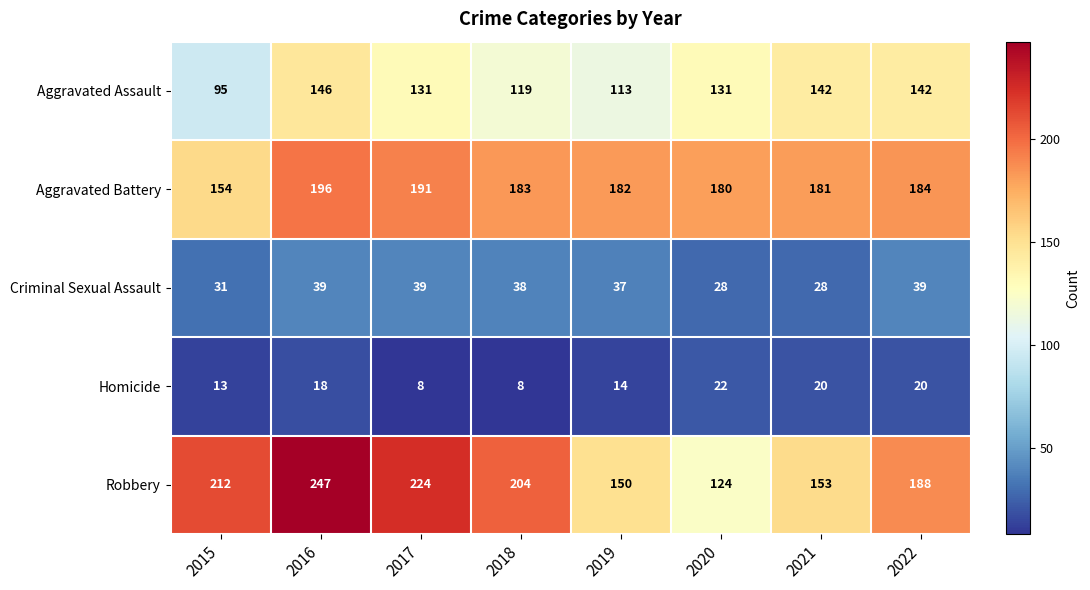

What is the maximum value shown in the chart?

247